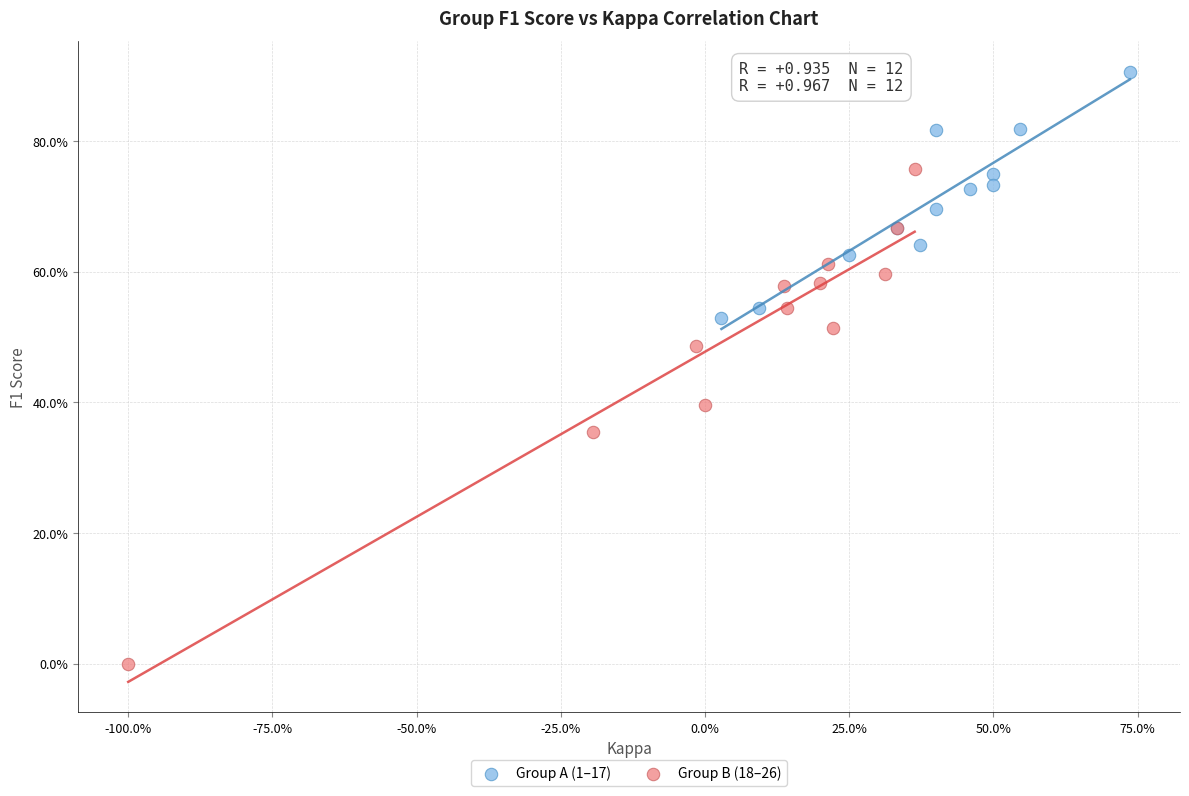

Which series contains the lowest Y value?

Group B (18–26)